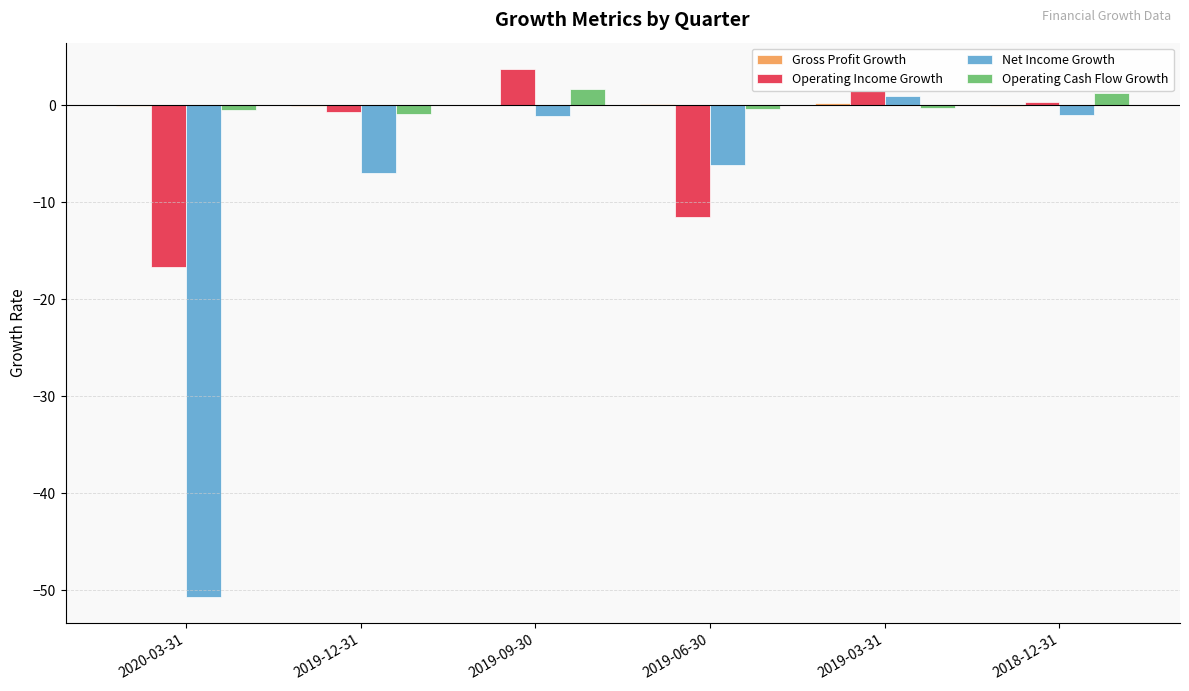

What is the sum of the Operating Income Growth values at 2020-03-31 and 2018-12-31?

-16.4